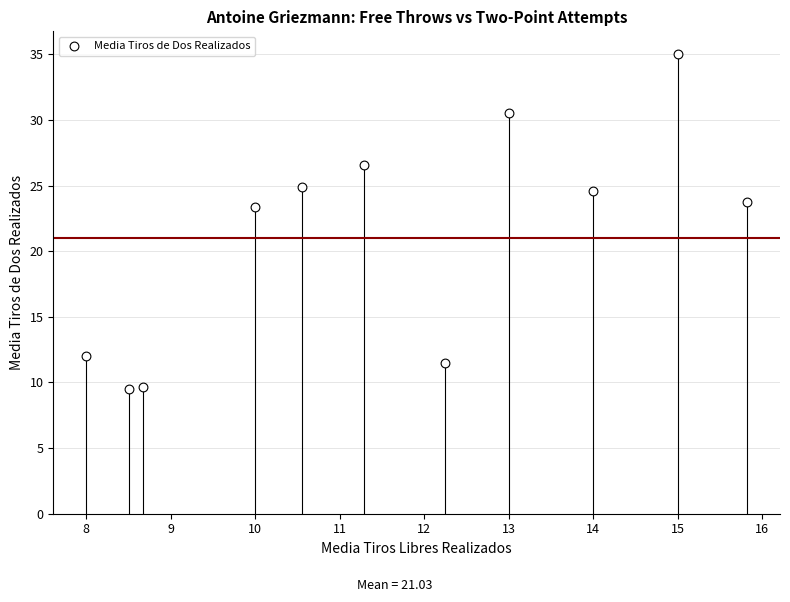

What is the range of X values (max minus min)?

7.8